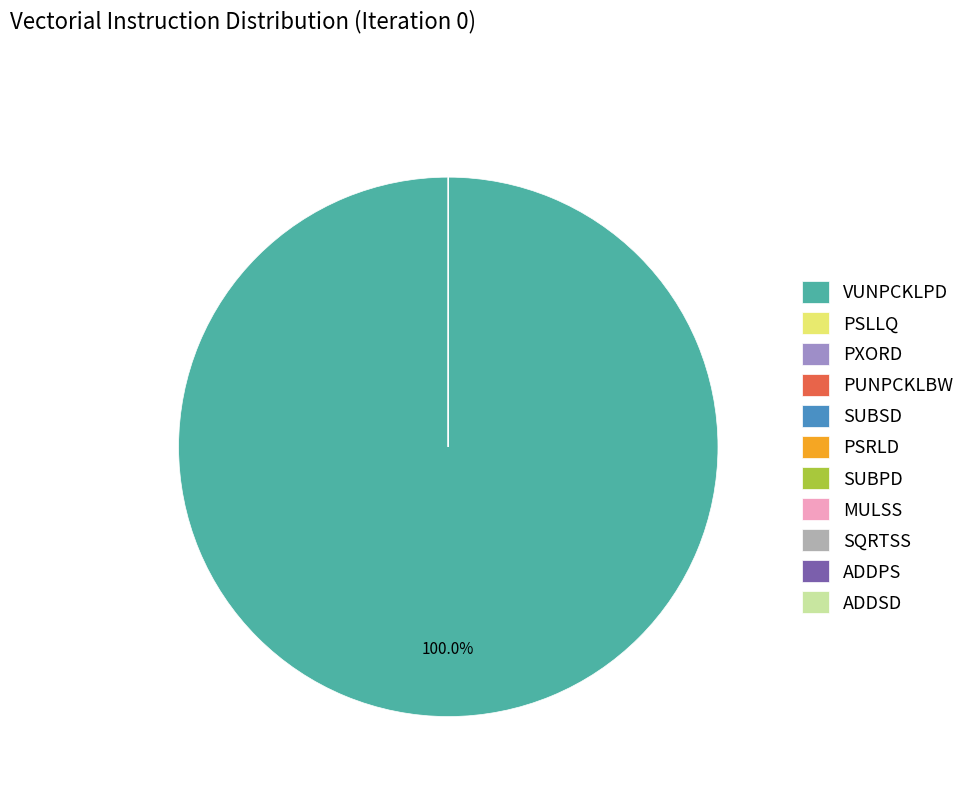

What percentage is the VUNPCKLPD slice, to the nearest percent?

100%